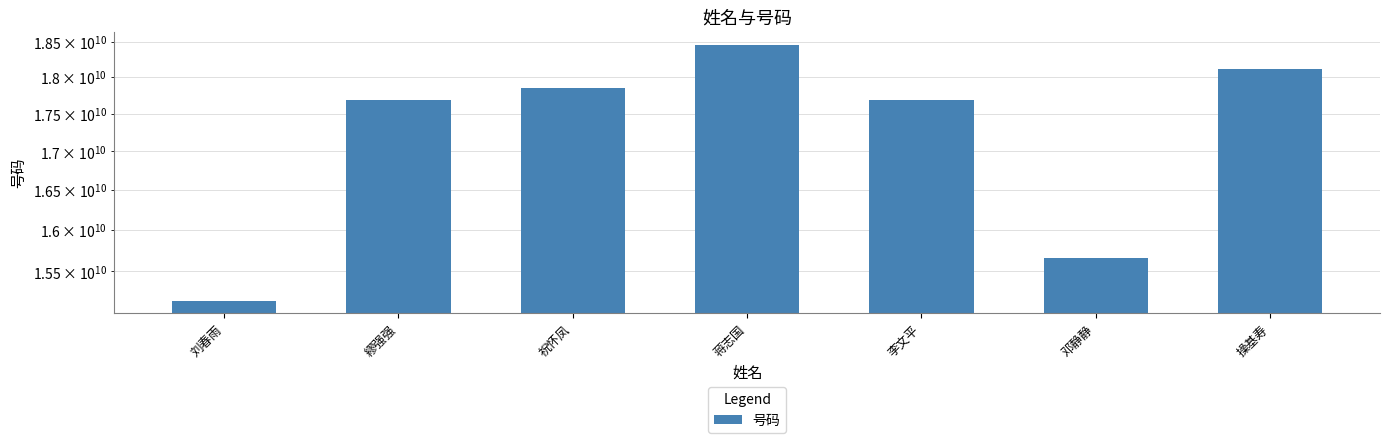

What is the maximum value shown in the chart?

18456742389